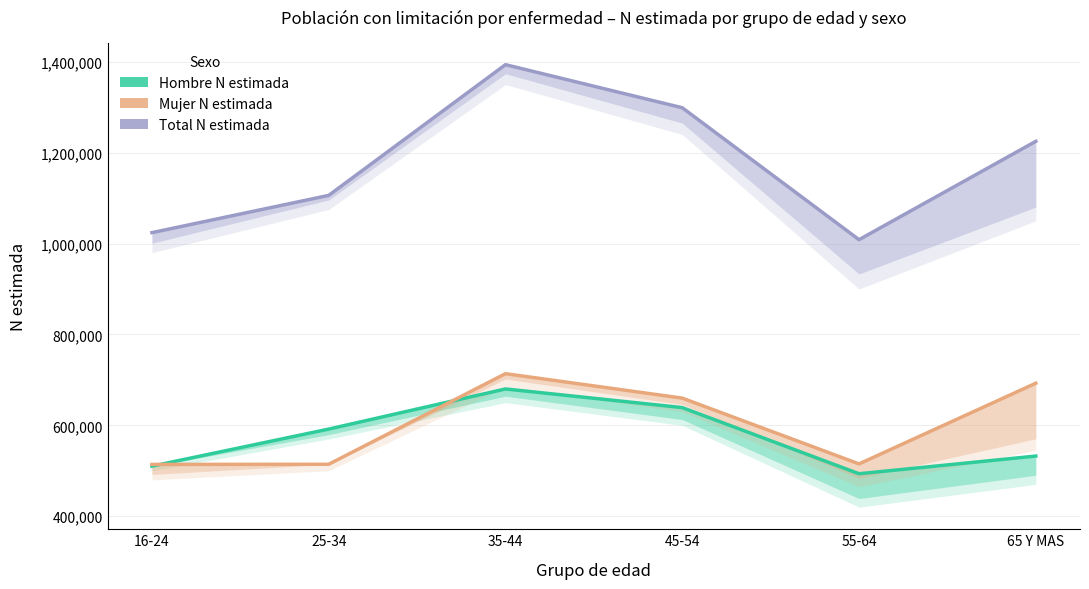

What is the sum of all Hombre N estimada values?

3446843